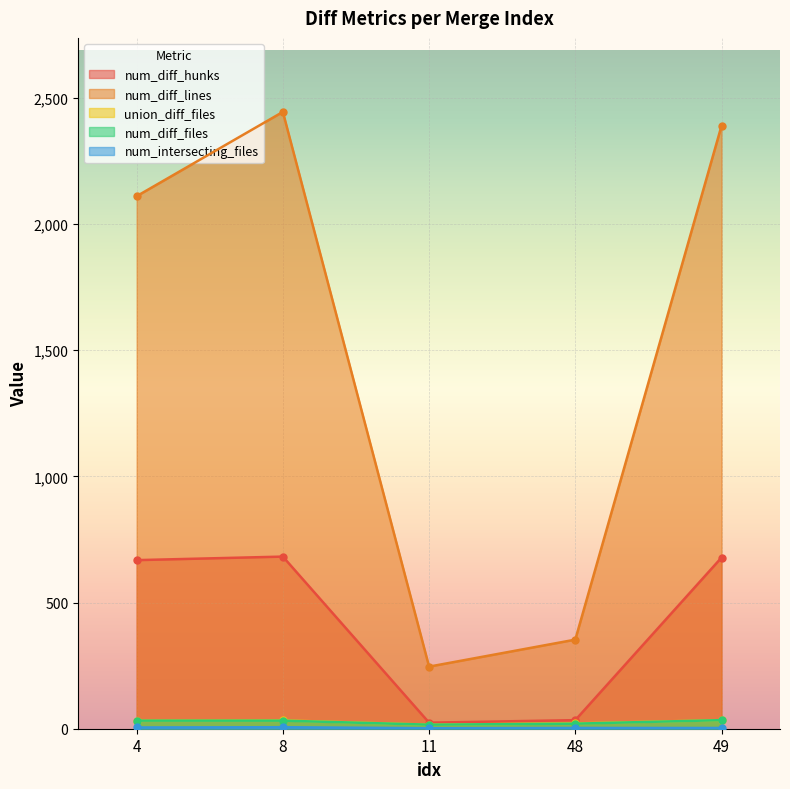

In union_diff_files, how many points are higher than both neighbors (excluding endpoints)?

1